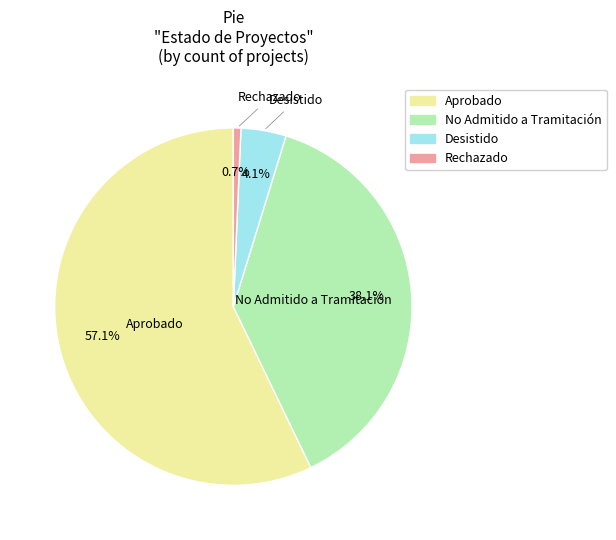

To the nearest percent, what portion does Aprobado represent?

57%